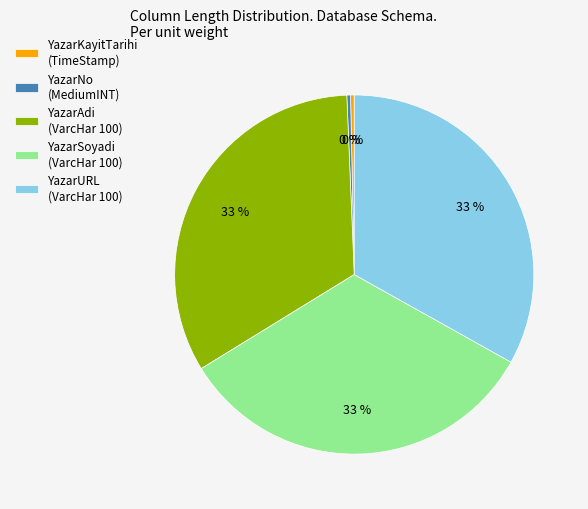

True or false: YazarURL accounts for 33% of the total.

True